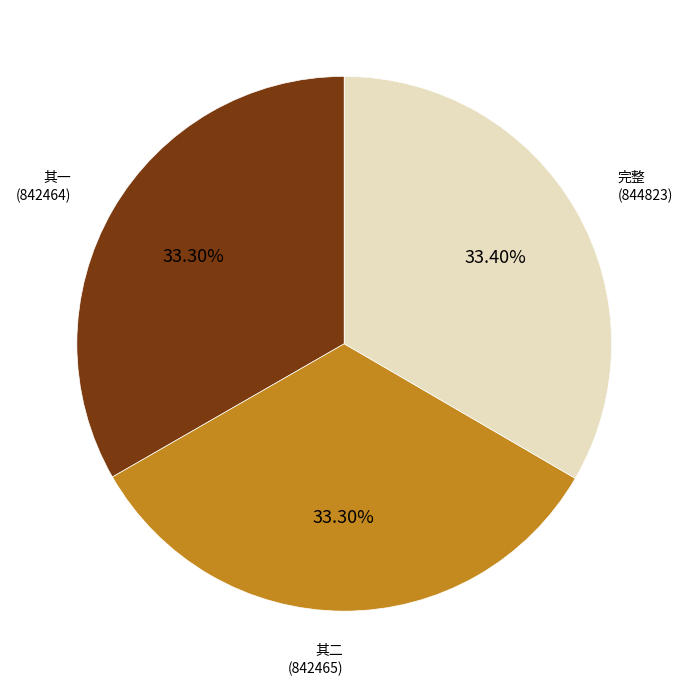

Approximately how many times larger is the value at 完整 (844823) compared to 其二 (842465)?

1.0